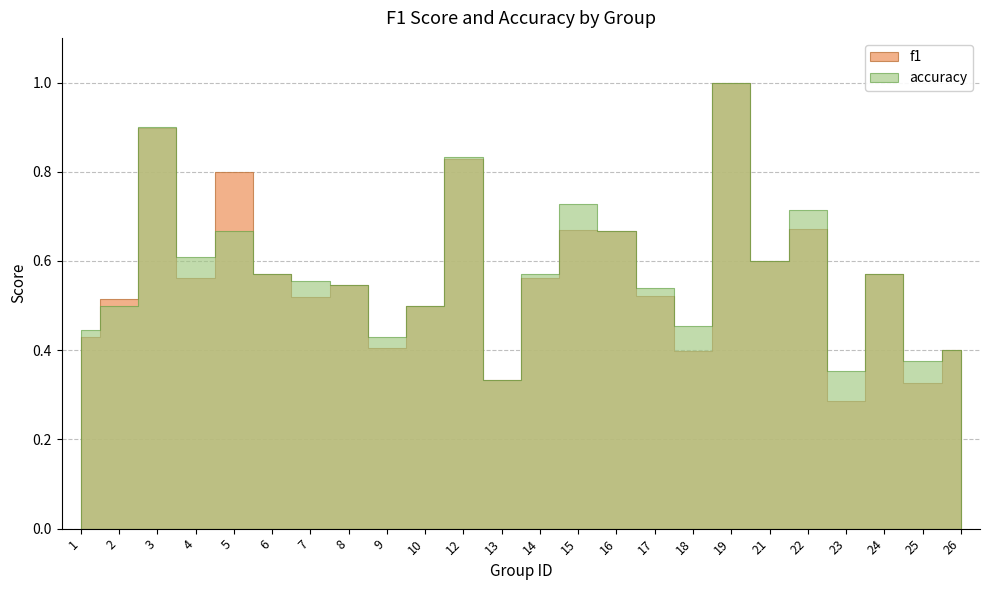

Reading left to right, extract all data points from this chart.

f1: 1=0.4	2=0.5	3=0.9	4=0.6	5=0.8	6=0.6	7=0.5	8=0.5	9=0.4	10=0.5	12=0.8	13=0.3	14=0.6	15=0.7	16=0.7	17=0.5	18=0.4	19=1.0	21=0.6	22=0.7	23=0.3	24=0.6	25=0.3	26=0.4
accuracy: 1=0.4	2=0.5	3=0.9	4=0.6	5=0.7	6=0.6	7=0.6	8=0.5	9=0.4	10=0.5	12=0.8	13=0.3	14=0.6	15=0.7	16=0.7	17=0.5	18=0.5	19=1.0	21=0.6	22=0.7	23=0.4	24=0.6	25=0.4	26=0.4